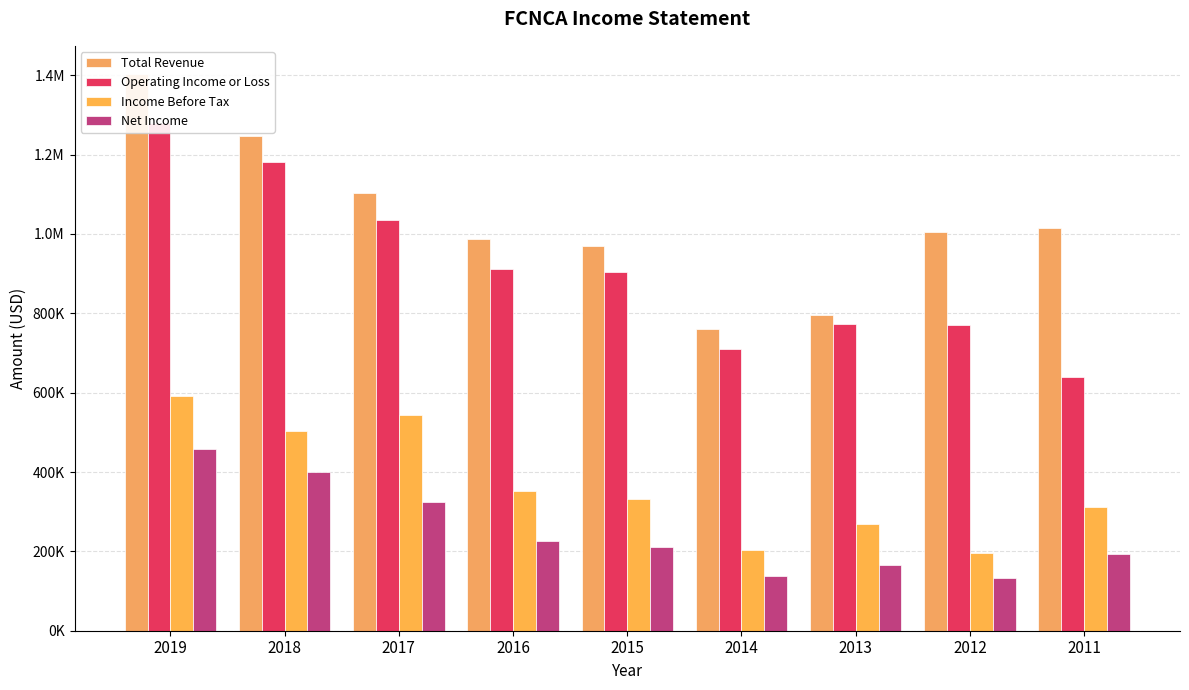

Which category has the lowest value in the Operating Income or Loss series?

2011